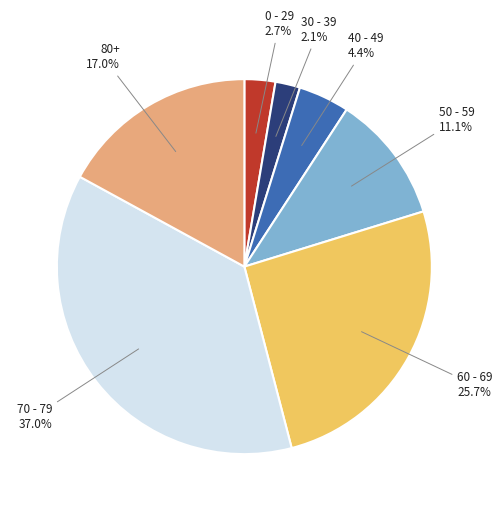

Is there any slice that represents more than half of the pie?

No